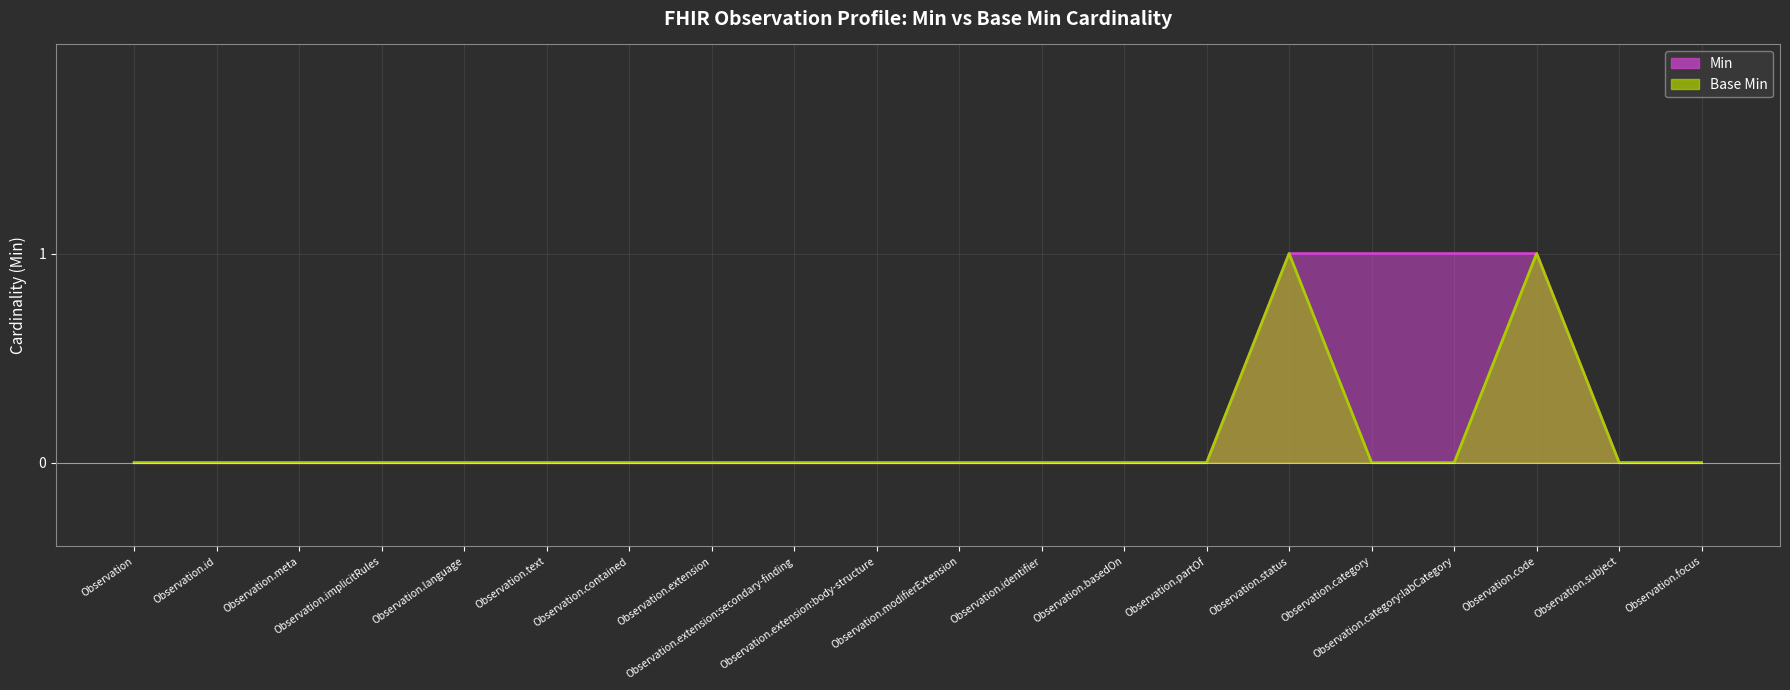

Which category has the lowest value in the Base Min series?

Observation